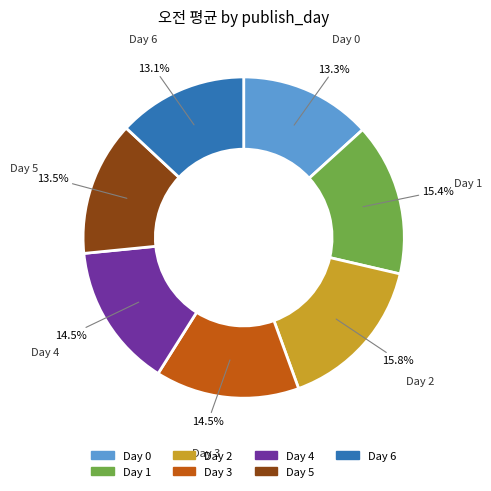

What is the ratio of the value at Day 0 to the value at Day 2?

0.8